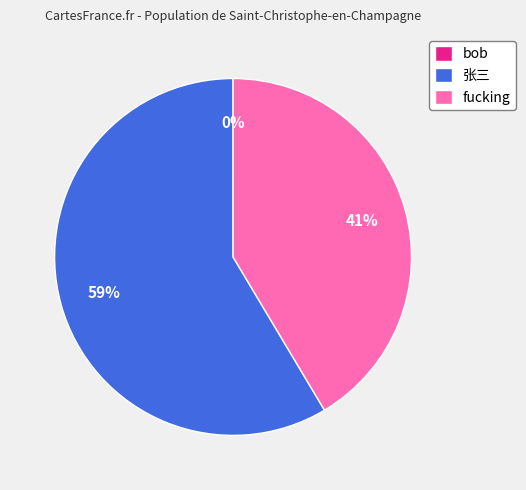

To the nearest percent, what is the average slice percentage?

33%